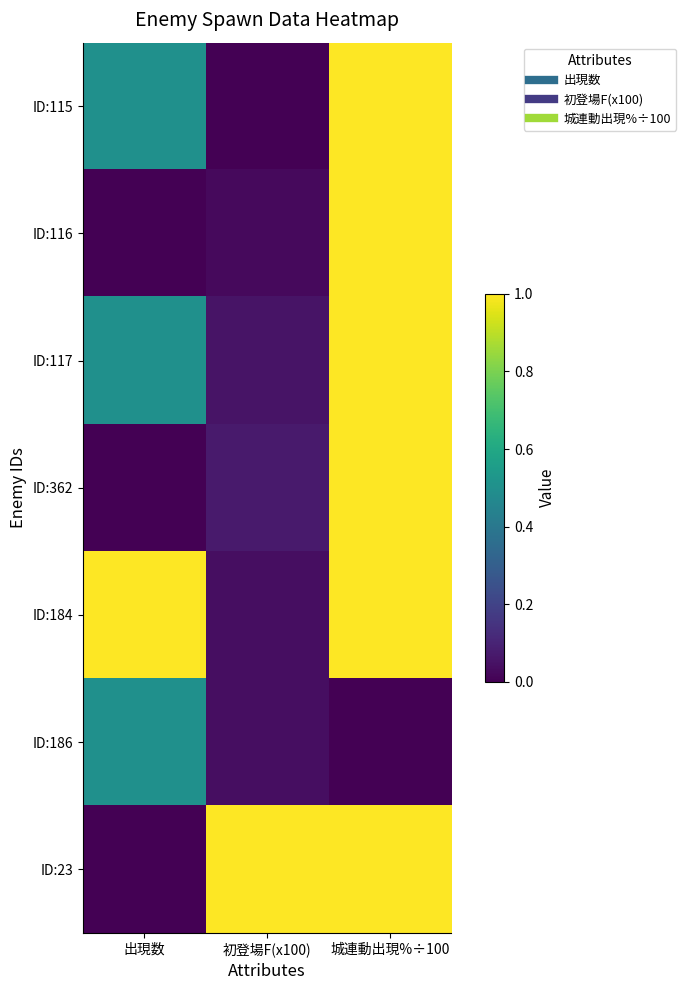

Reading left to right, list all the values displayed in this chart.

ID:115: 出現数=0.5	初登場F(x100)=0.0	城連動出現%÷100=1.0
ID:116: 出現数=0.0	初登場F(x100)=0.0	城連動出現%÷100=1.0
ID:117: 出現数=0.5	初登場F(x100)=0.1	城連動出現%÷100=1.0
ID:362: 出現数=0.0	初登場F(x100)=0.1	城連動出現%÷100=1.0
ID:184: 出現数=1.0	初登場F(x100)=0.0	城連動出現%÷100=1.0
ID:186: 出現数=0.5	初登場F(x100)=0.0	城連動出現%÷100=0.0
ID:23: 出現数=0.0	初登場F(x100)=1.0	城連動出現%÷100=1.0